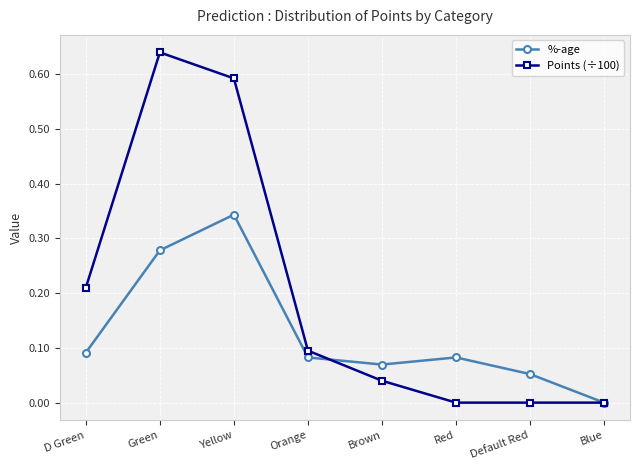

How many lines are shown in the chart?

2